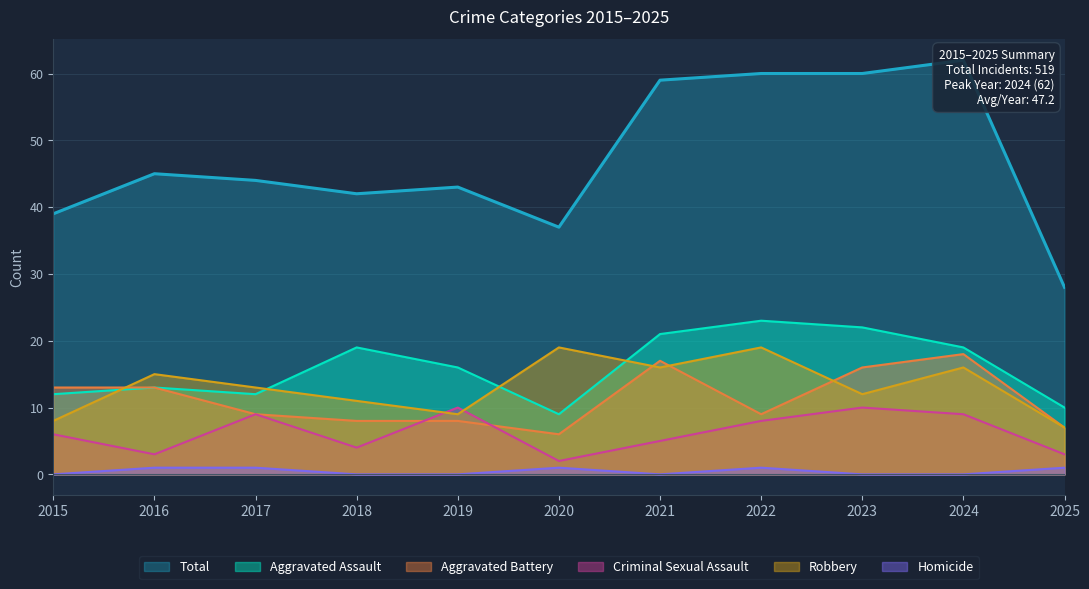

Is it true that Robbery equals 27 at 2021?

False